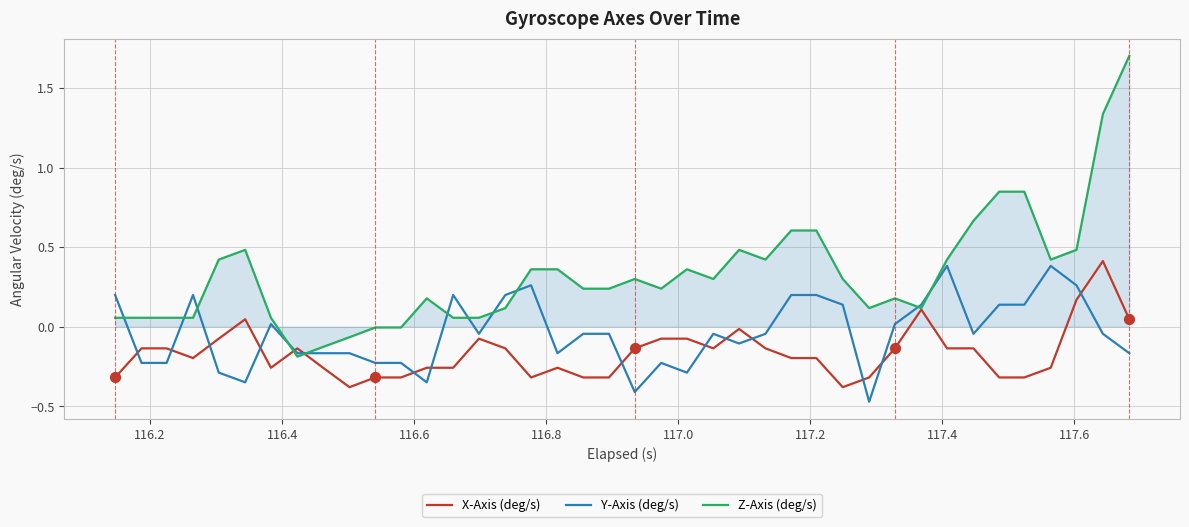

After their last crossing, which series has the higher values: X-Axis (deg/s) or Y-Axis (deg/s)?

X-Axis (deg/s)